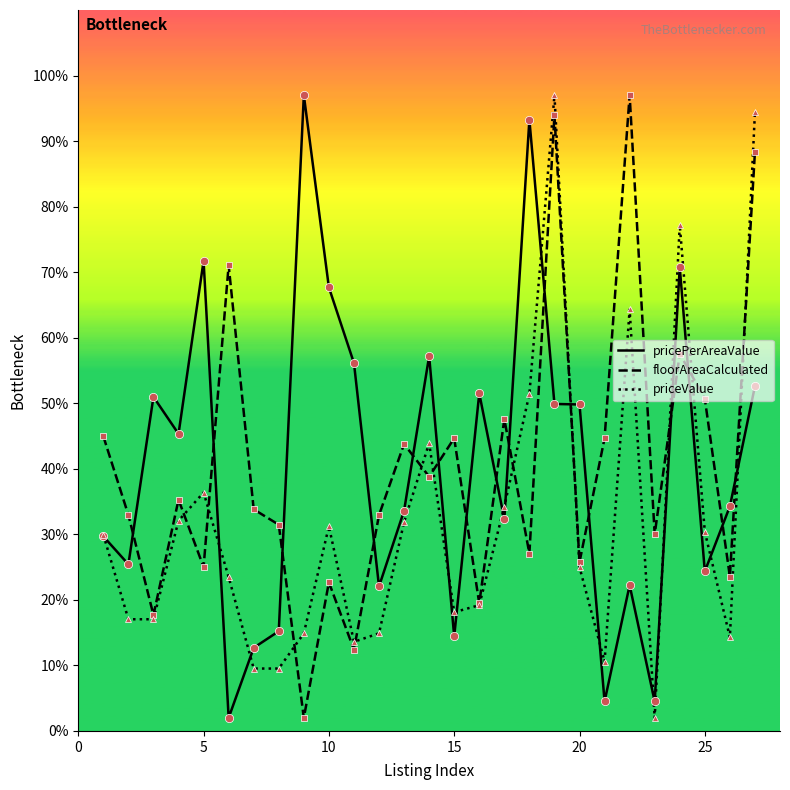

Which series ends up on top after the final intersection of pricePerAreaValue and floorAreaCalculated?

floorAreaCalculated